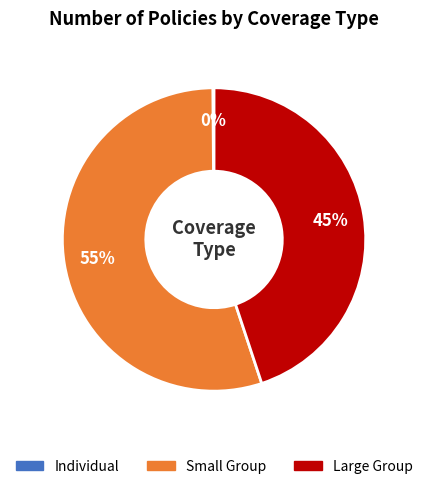

Is there any slice that represents more than half of the pie?

Yes